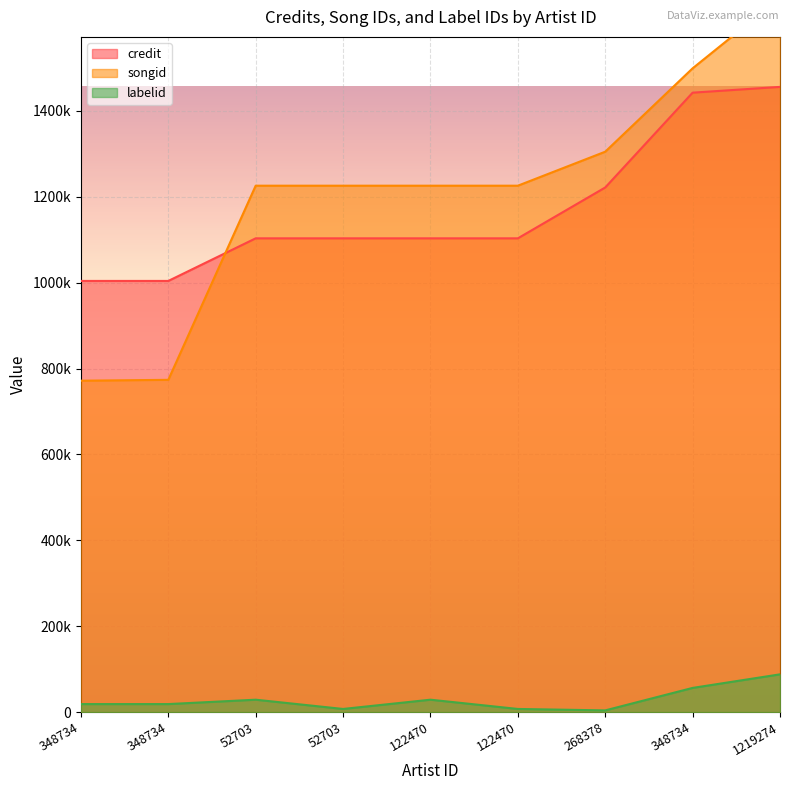

How many lines are shown in the chart?

3